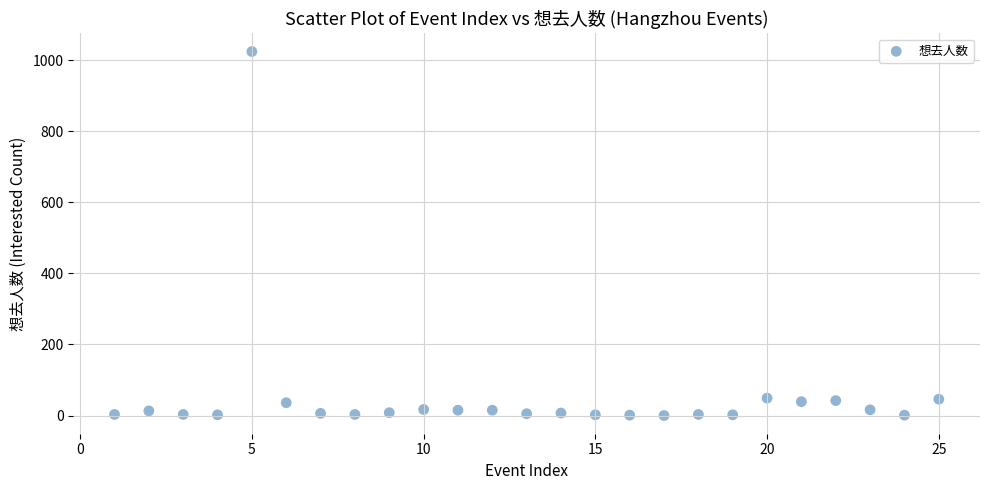

What is the range of Y values (max minus min)?

1024